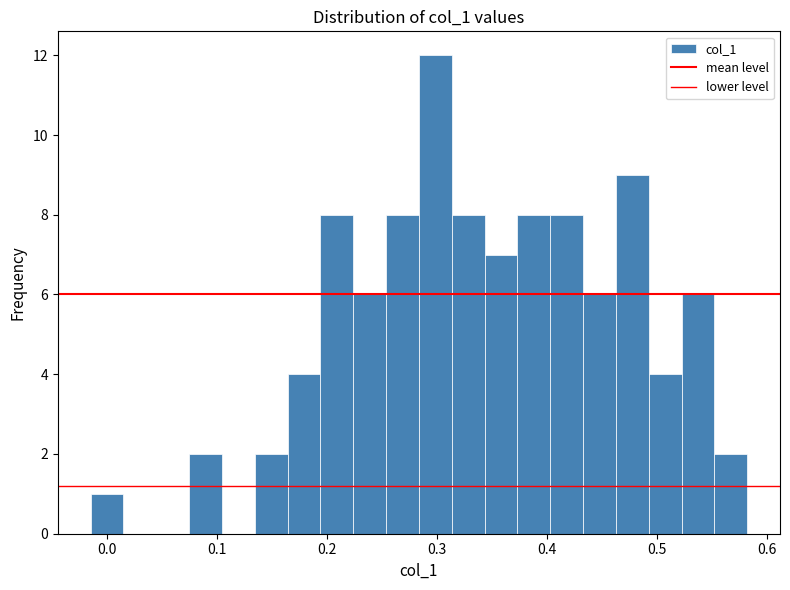

Around what value on the x-axis is the tallest bar? Give the approximate position of its centre, as read against the axis.

0.30